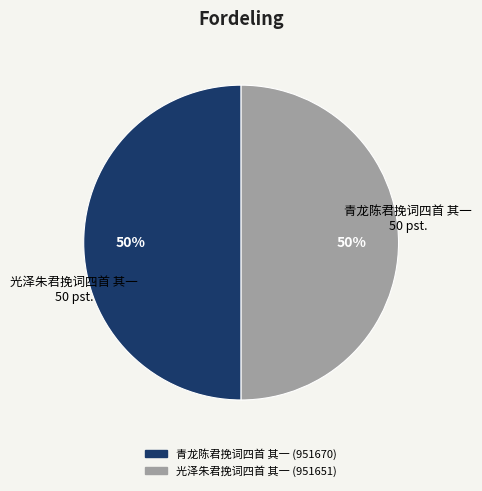

What is the ratio of the value at 青龙陈君挽词四首 其一 to the value at 光泽朱君挽词四首 其一?

1.0